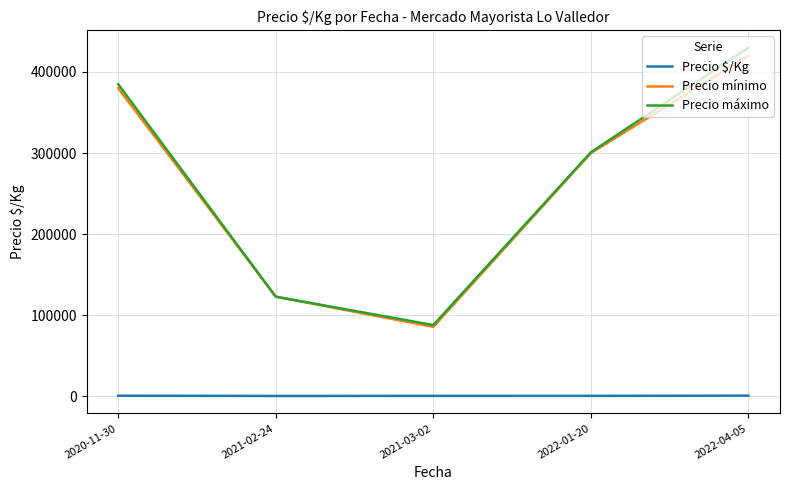

The value of Precio máximo at 2021-03-02 is 88000.0. True or false?

True